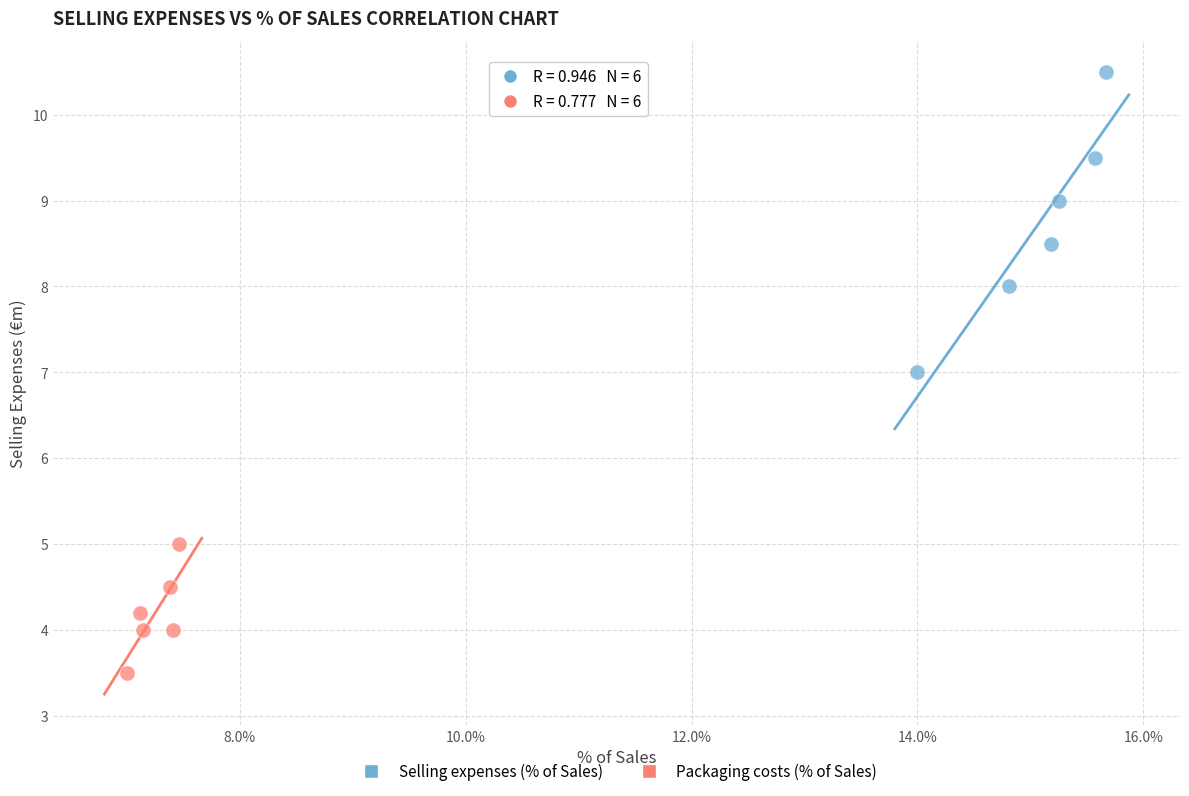

Which series reaches the maximum Y coordinate?

Selling expenses (% of Sales)